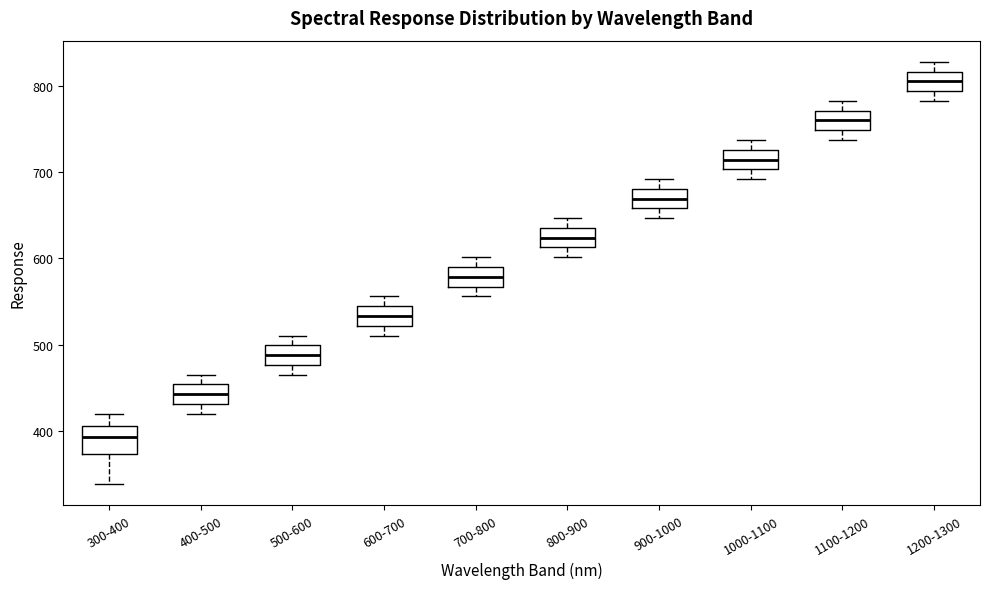

Reading left to right, read every box against the y-axis: the position of its median line, the range the box covers, and the ends of its whiskers. The values are not printed on the chart, so give them approximately, as read against the axis.

300-400: median 390, box 370 to 410, whiskers 340 to 420
400-500: median 440, box 430 to 450, whiskers 420 to 470
500-600: median 490, box 480 to 500, whiskers 470 to 510
600-700: median 530, box 520 to 540, whiskers 510 to 560
700-800: median 580, box 570 to 590, whiskers 560 to 600
800-900: median 620, box 610 to 640, whiskers 600 to 650
900-1000: median 670, box 660 to 680, whiskers 650 to 690
1000-1100: median 710, box 700 to 730, whiskers 690 to 740
1100-1200: median 760, box 750 to 770, whiskers 740 to 780
1200-1300: median 810, box 790 to 820, whiskers 780 to 830